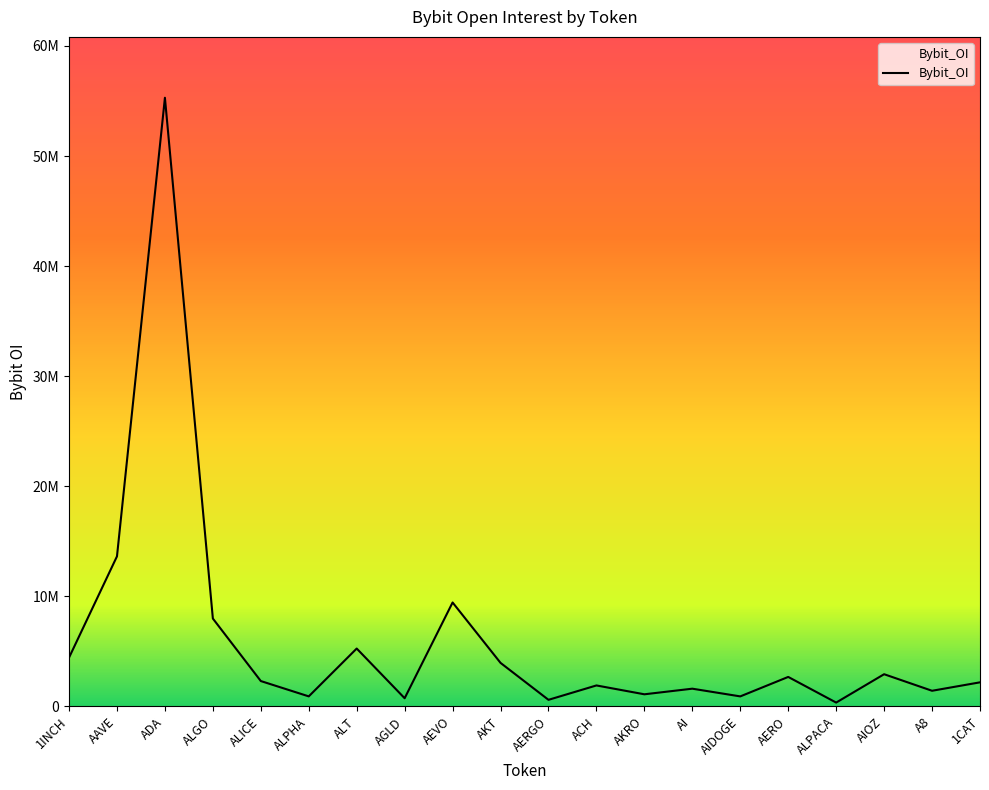

Is this an area chart (filled region under the line)?

Yes